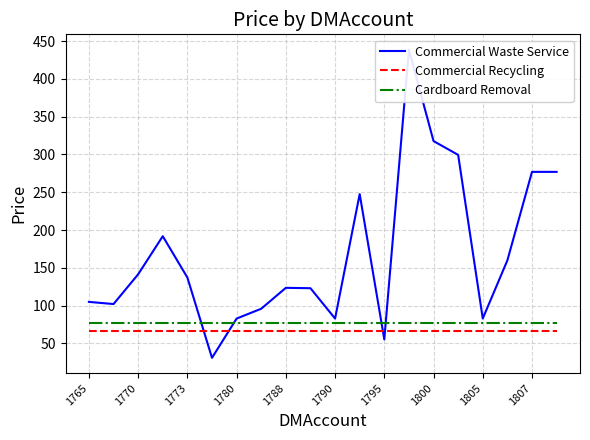

Does the chart have visible grid lines?

Yes